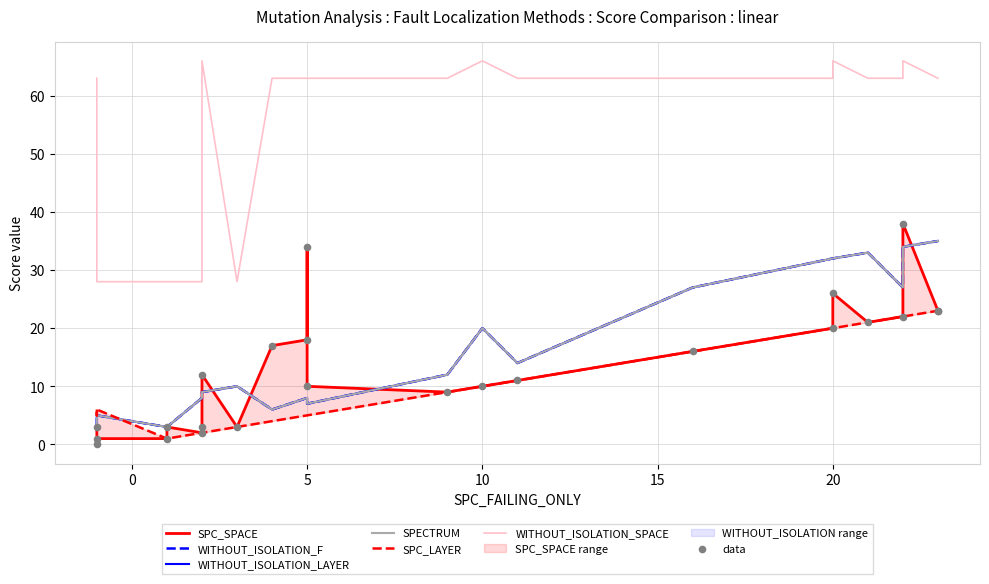

What is the total value across all series at 18?

228